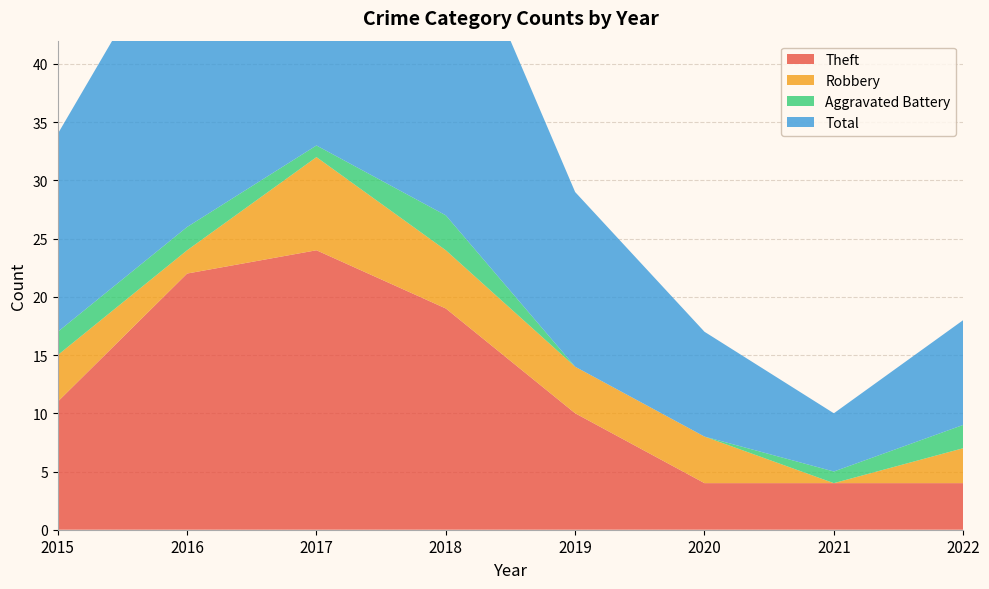

Reading right to left, what are all the values shown in this chart?

Theft: 2022=4	2021=4	2020=4	2019=10	2018=19	2017=24	2016=22	2015=11
Robbery: 2022=3	2021=0	2020=4	2019=4	2018=5	2017=8	2016=2	2015=4
Aggravated Battery: 2022=2	2021=1	2020=0	2019=0	2018=3	2017=1	2016=2	2015=2
Total: 2022=9	2021=5	2020=9	2019=15	2018=28	2017=35	2016=27	2015=17